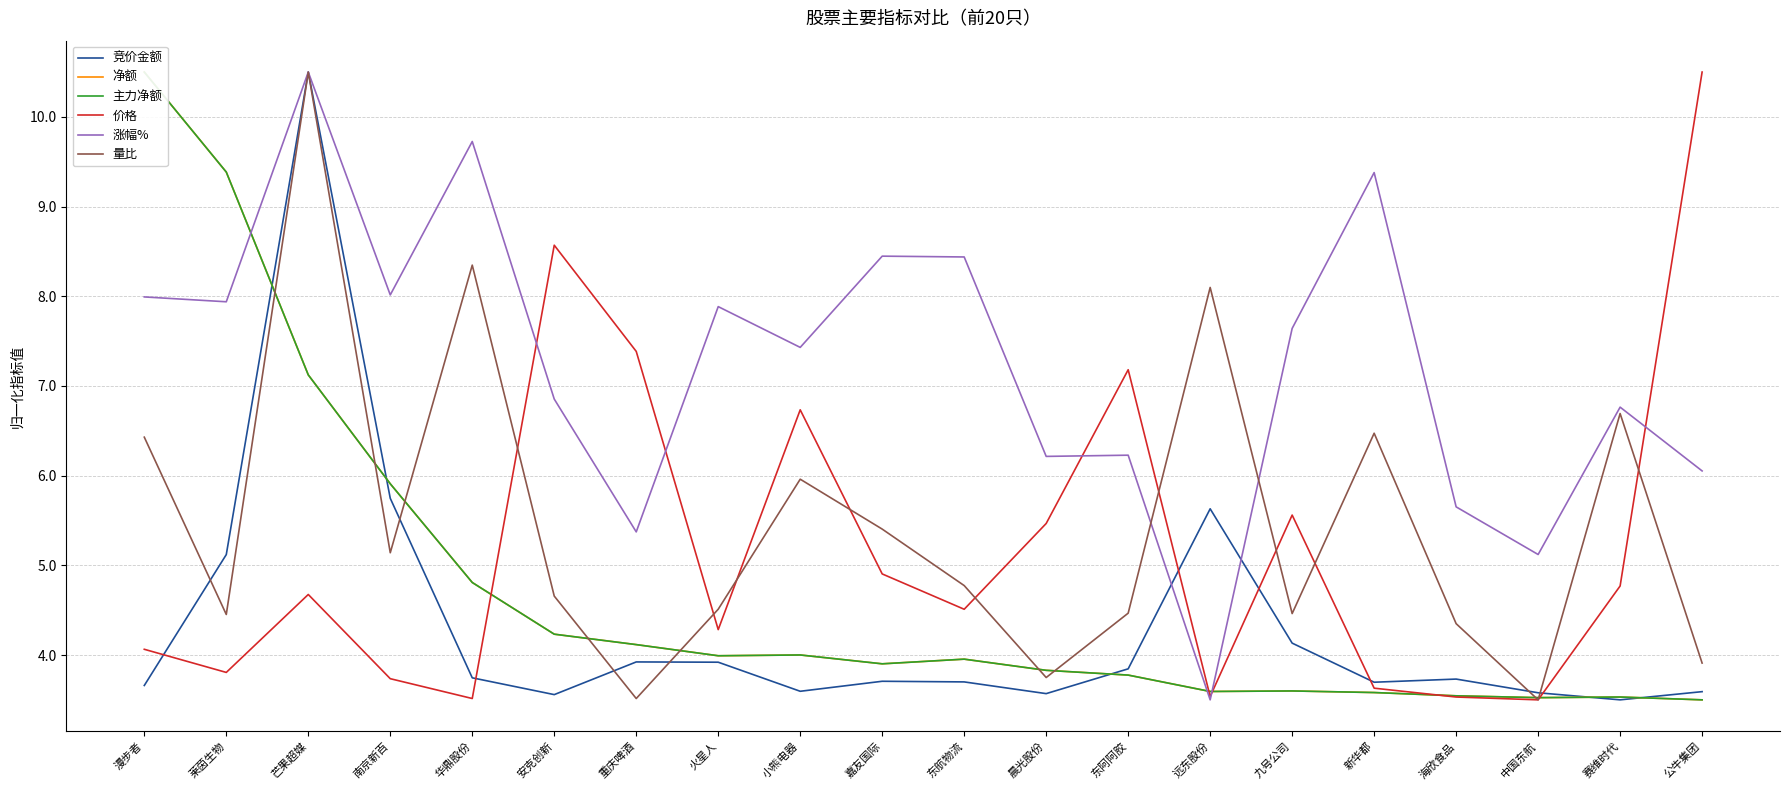

Which series has the largest total across all categories?

涨幅%